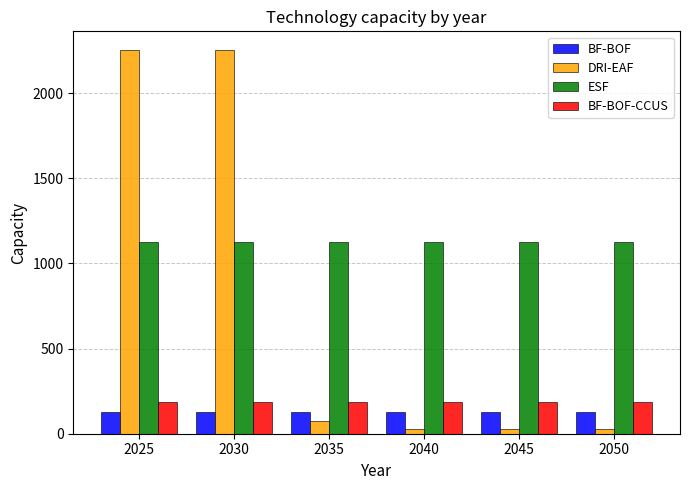

True or false: BF-BOF has a value of 125.0 at 2035.

True